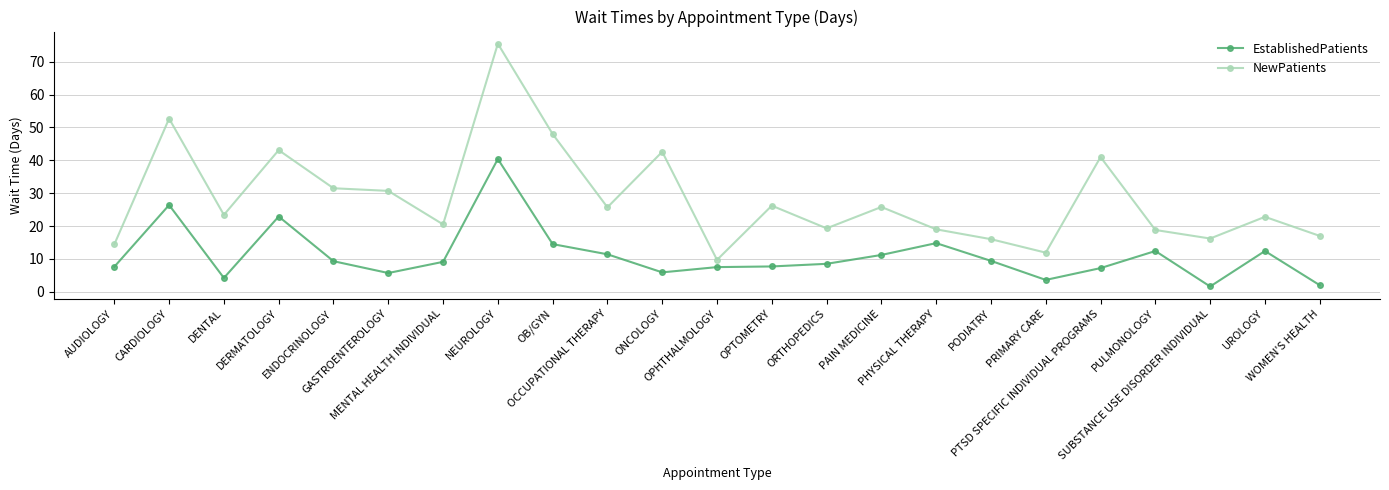

What is the maximum value shown in the chart?

75.5